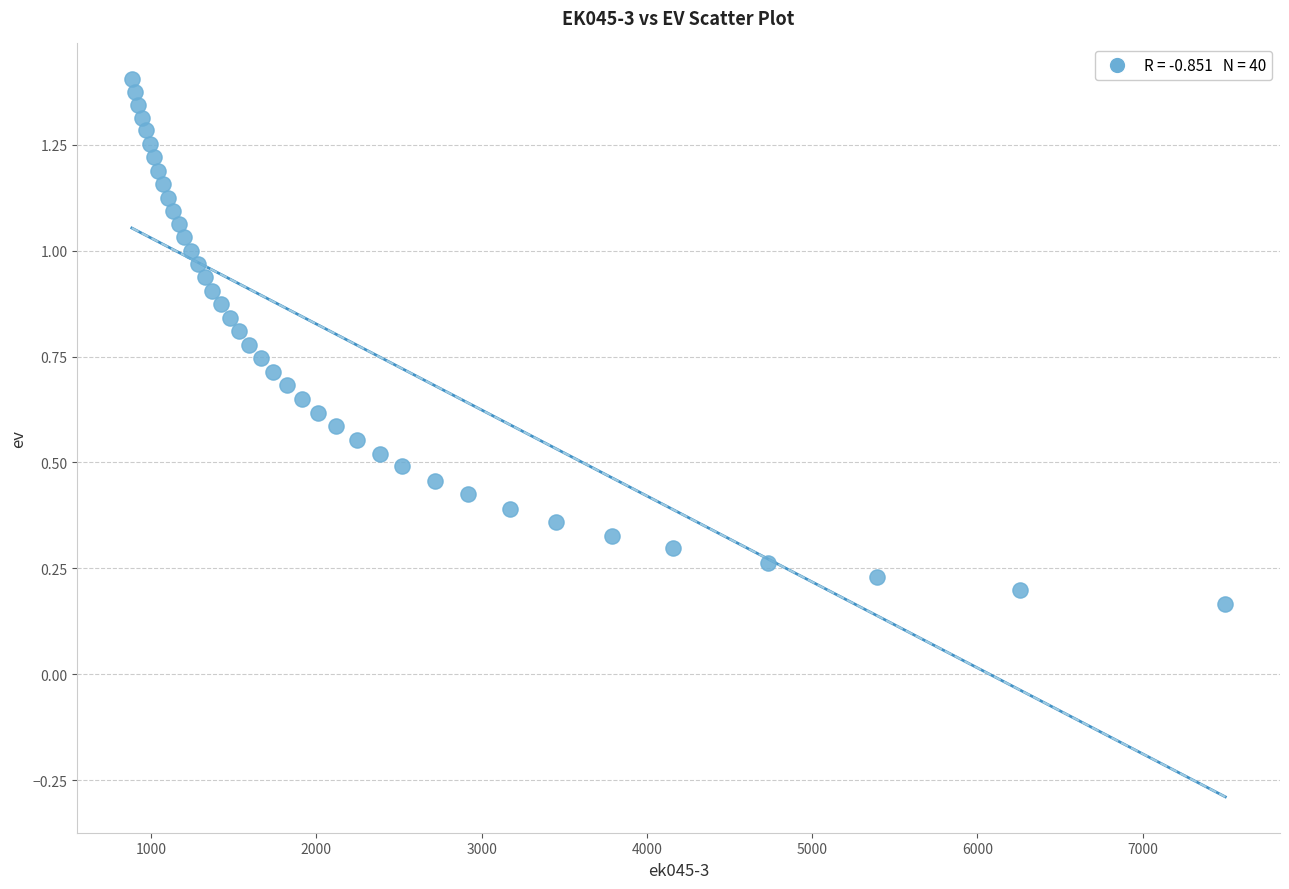

What is the range of X values (max minus min)?

6617.0